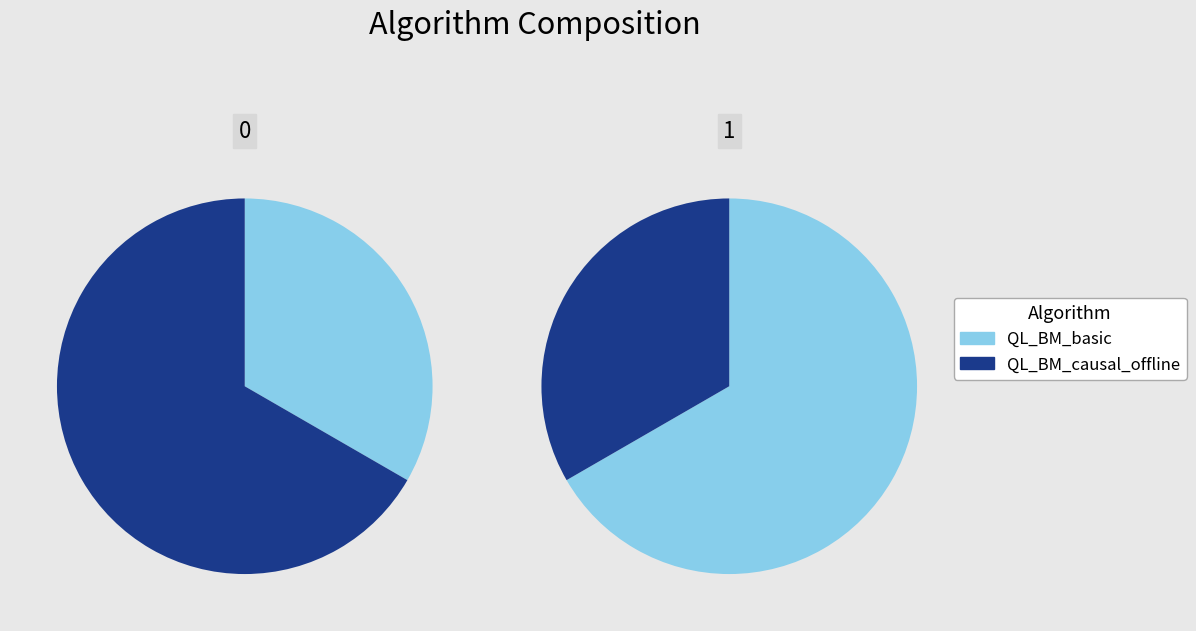

Which slice is the smallest?

QL_BM_basic